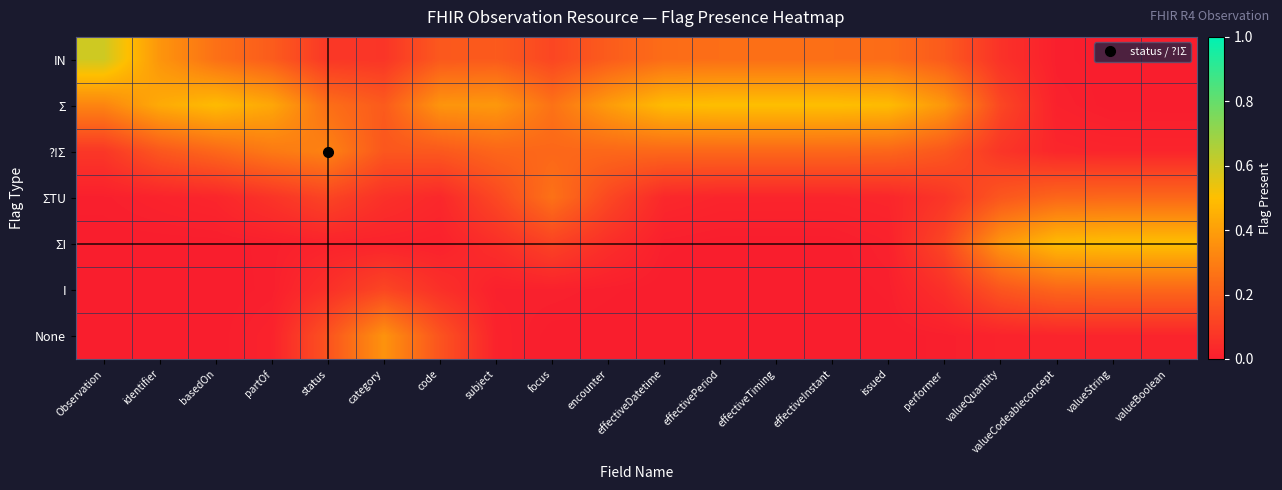

At which category is the sum across all series the highest?

Observation